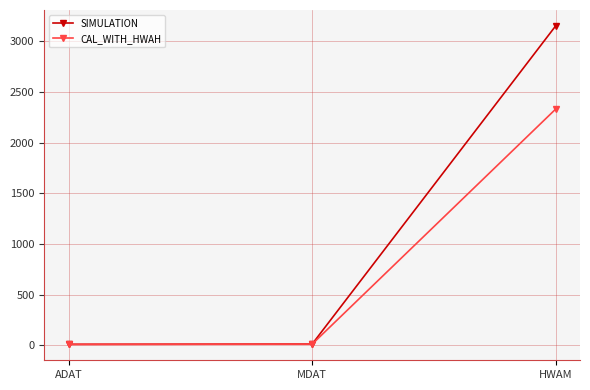

Which series has the largest total across all categories?

SIMULATION